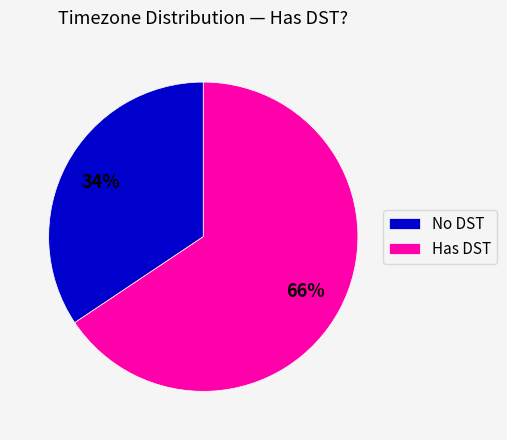

What is the largest slice in the pie chart?

Has DST